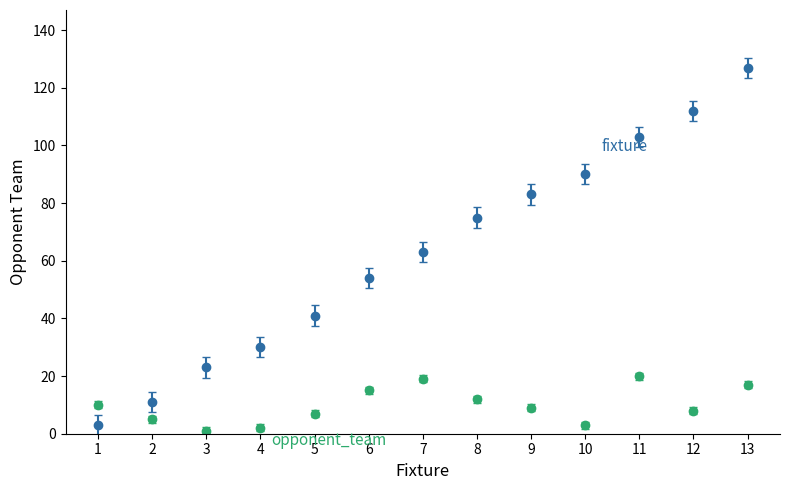

At which category is the sum across all series the highest?

13